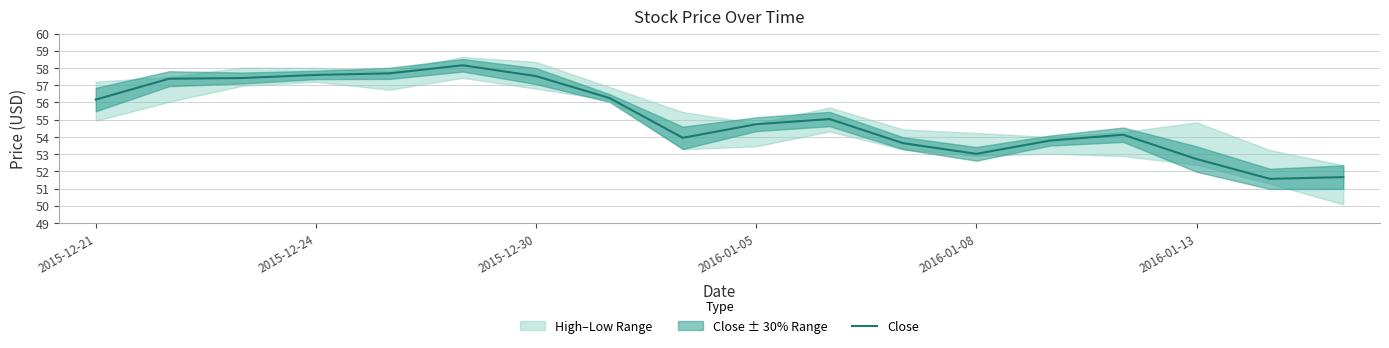

Which label corresponds to the smallest value in the chart?

16